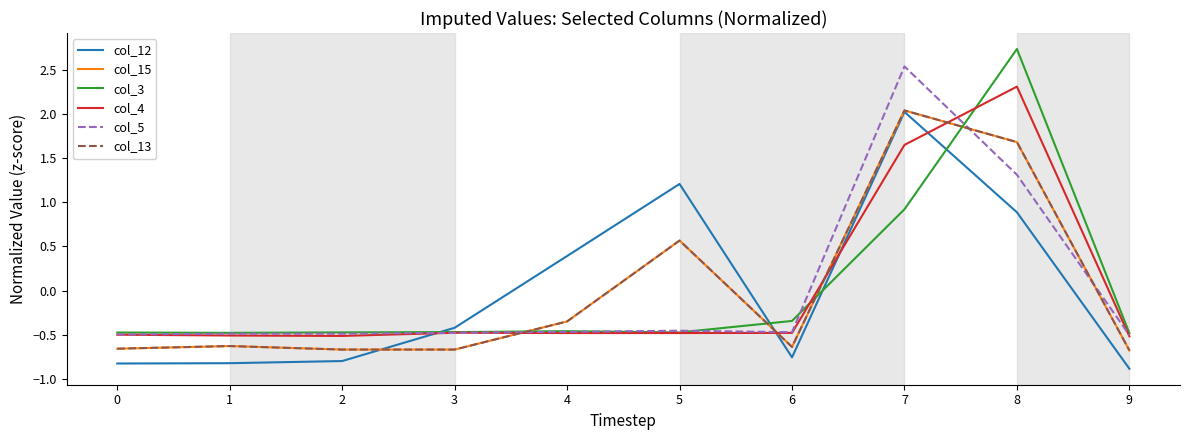

Does the chart display data point markers on the line(s)?

No